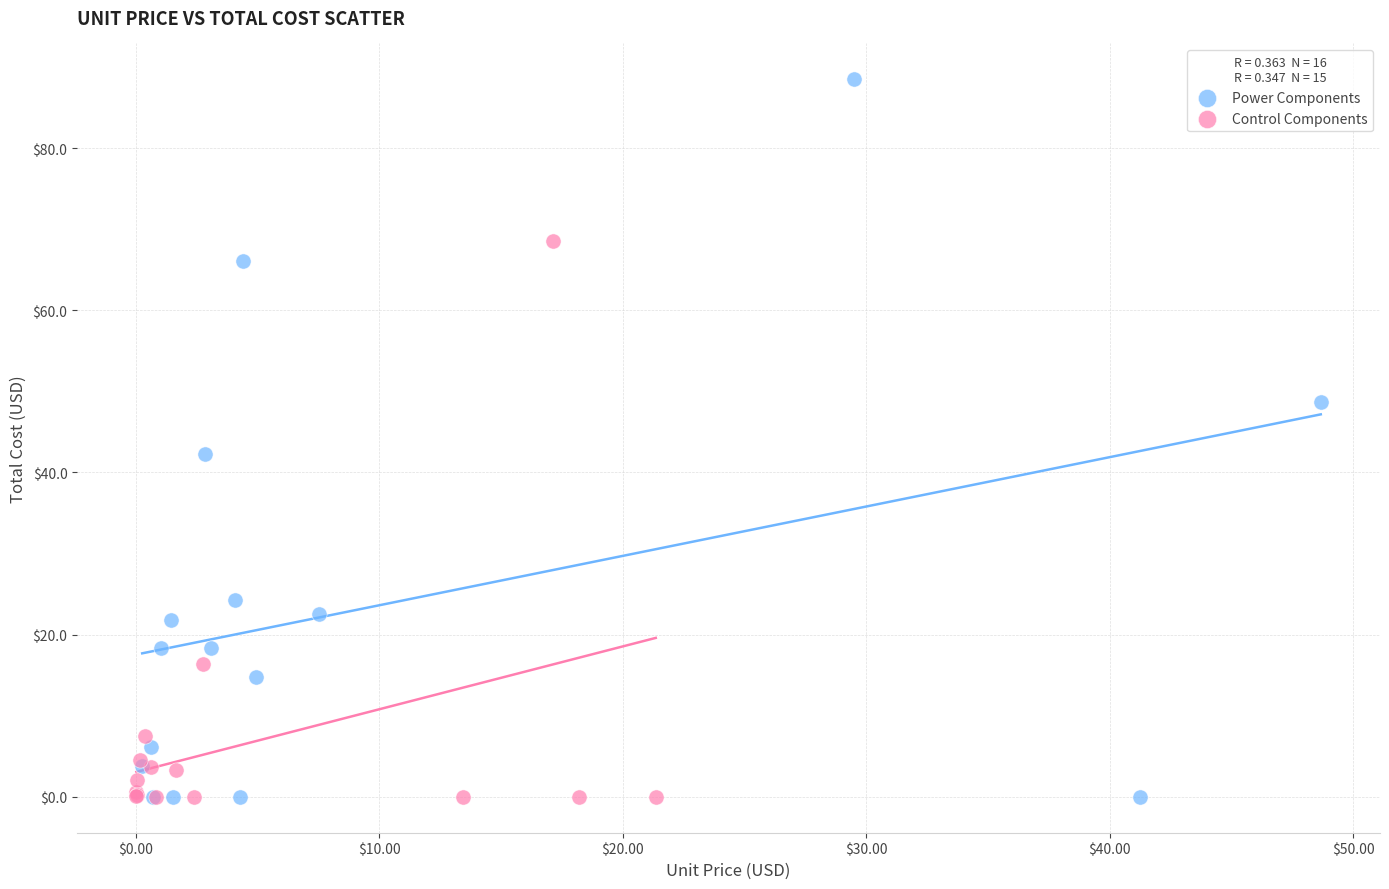

Which series has the widest spread of Y values?

Power Components